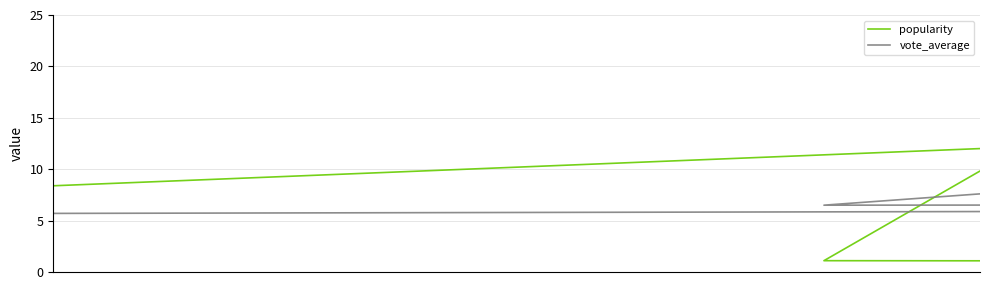

How many data points in vote_average are less than 6?

6